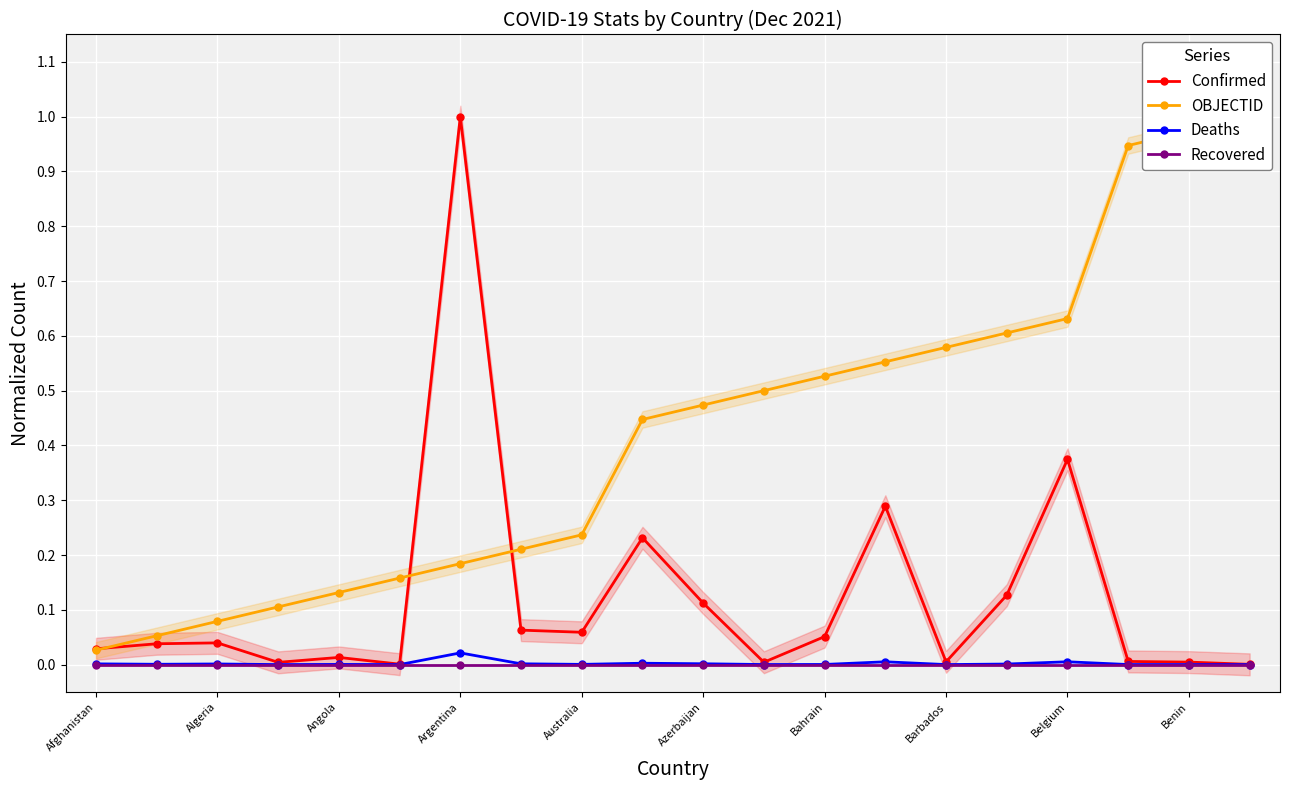

The Confirmed series shows 0.2 at Azerbaijan. True or false?

False